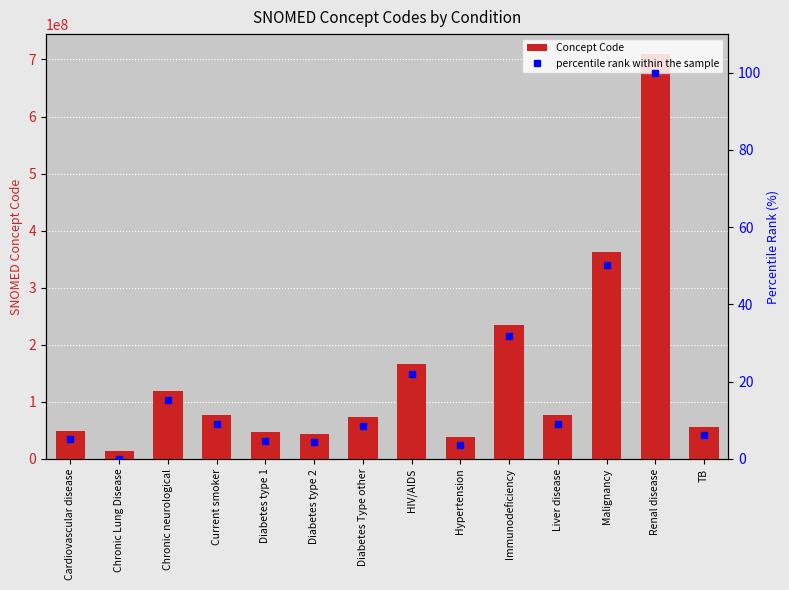

What is the sum of the percentile rank within the sample values at Chronic Lung Disease and HIV/AIDS?

21.9